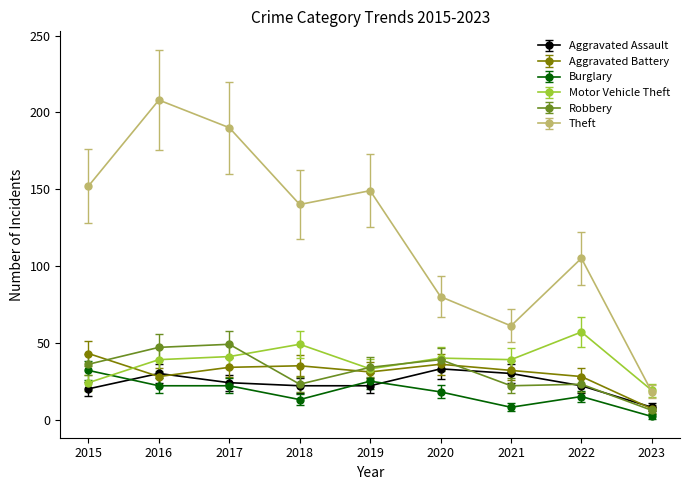

Which label corresponds to the largest value in the chart?

2016